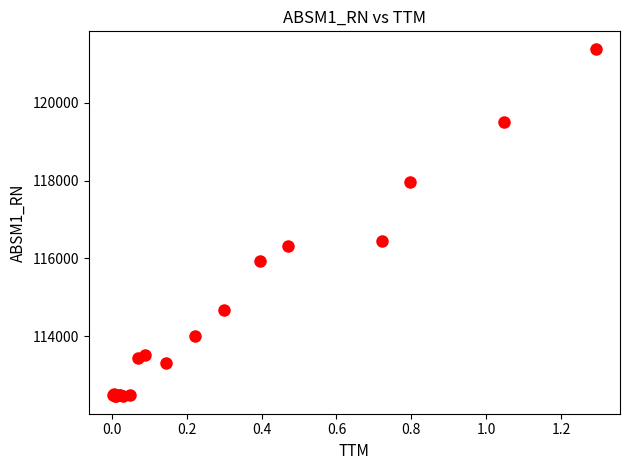

What Y value in the scatter plot is closest to 116920?

116442.4